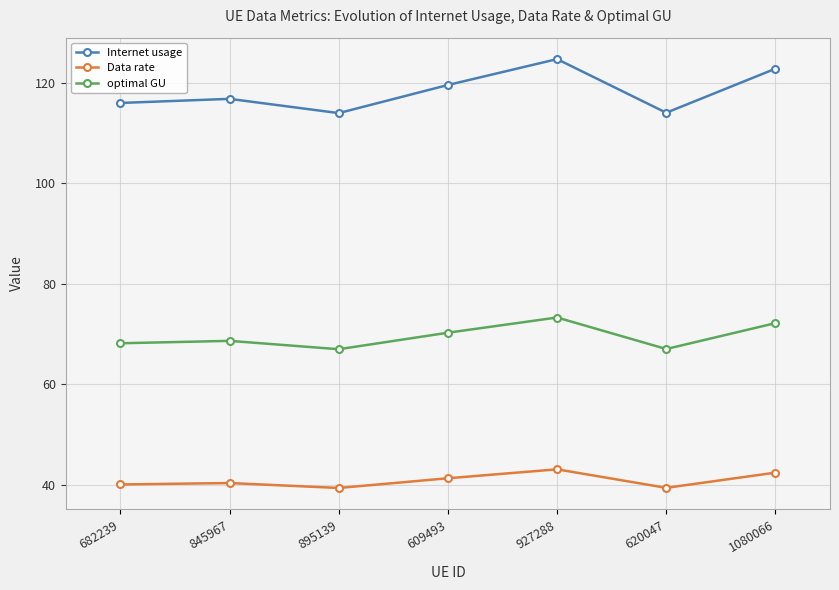

What is the difference between the highest and lowest values at 845967?

76.5